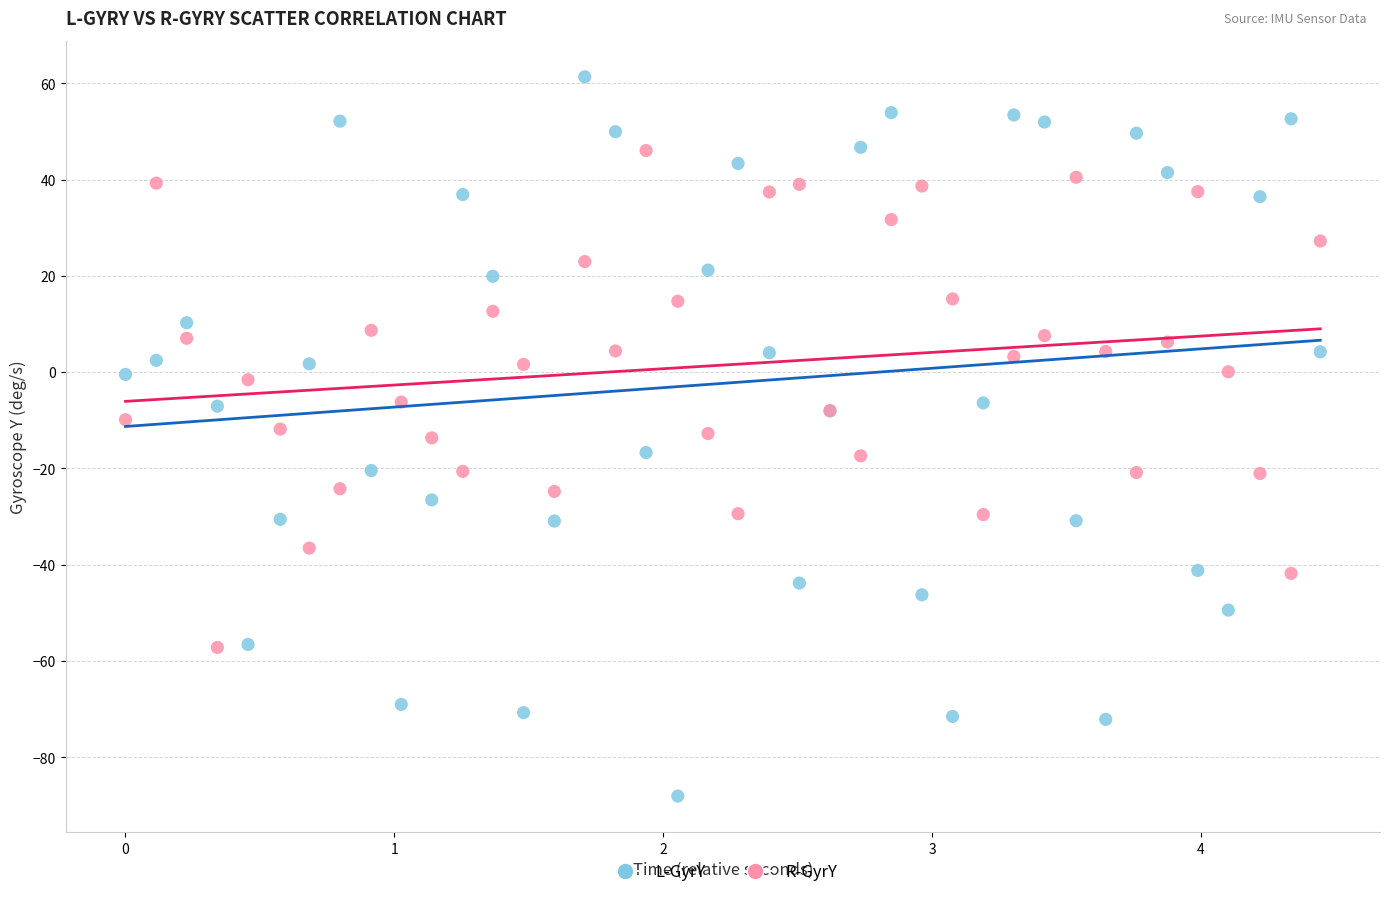

What is the X range (max minus min) for the scatter plot?

4.4